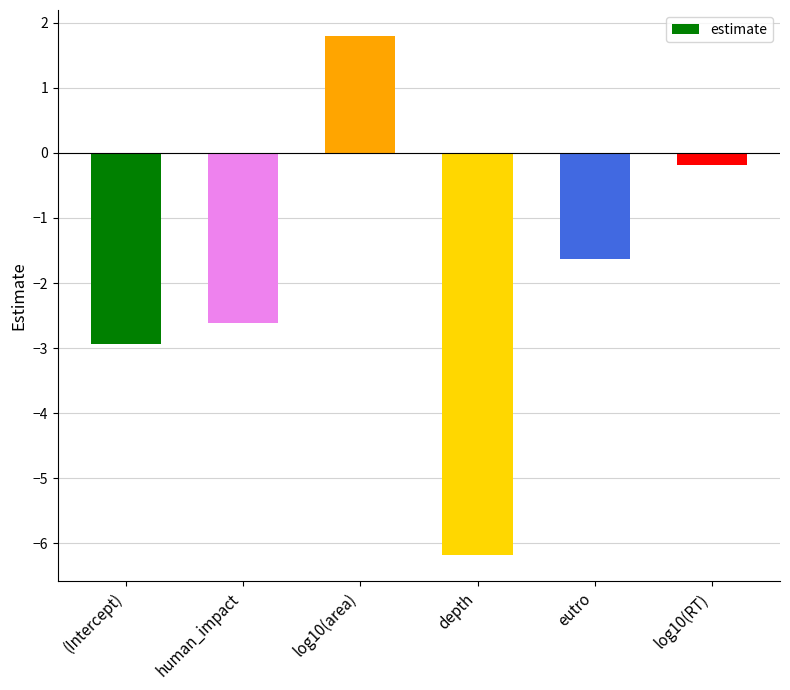

How many positive values are there?

1